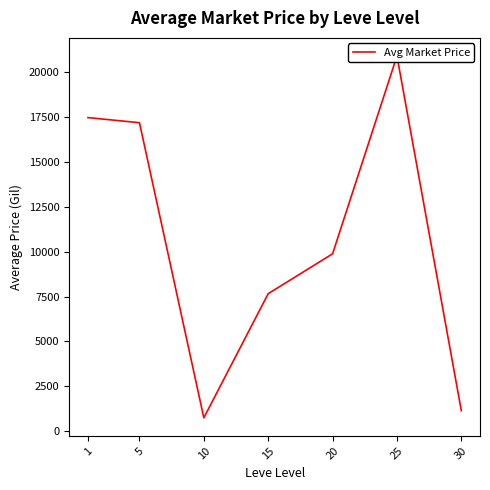

Approximately how many times larger is the value at 30 compared to 15?

0.1